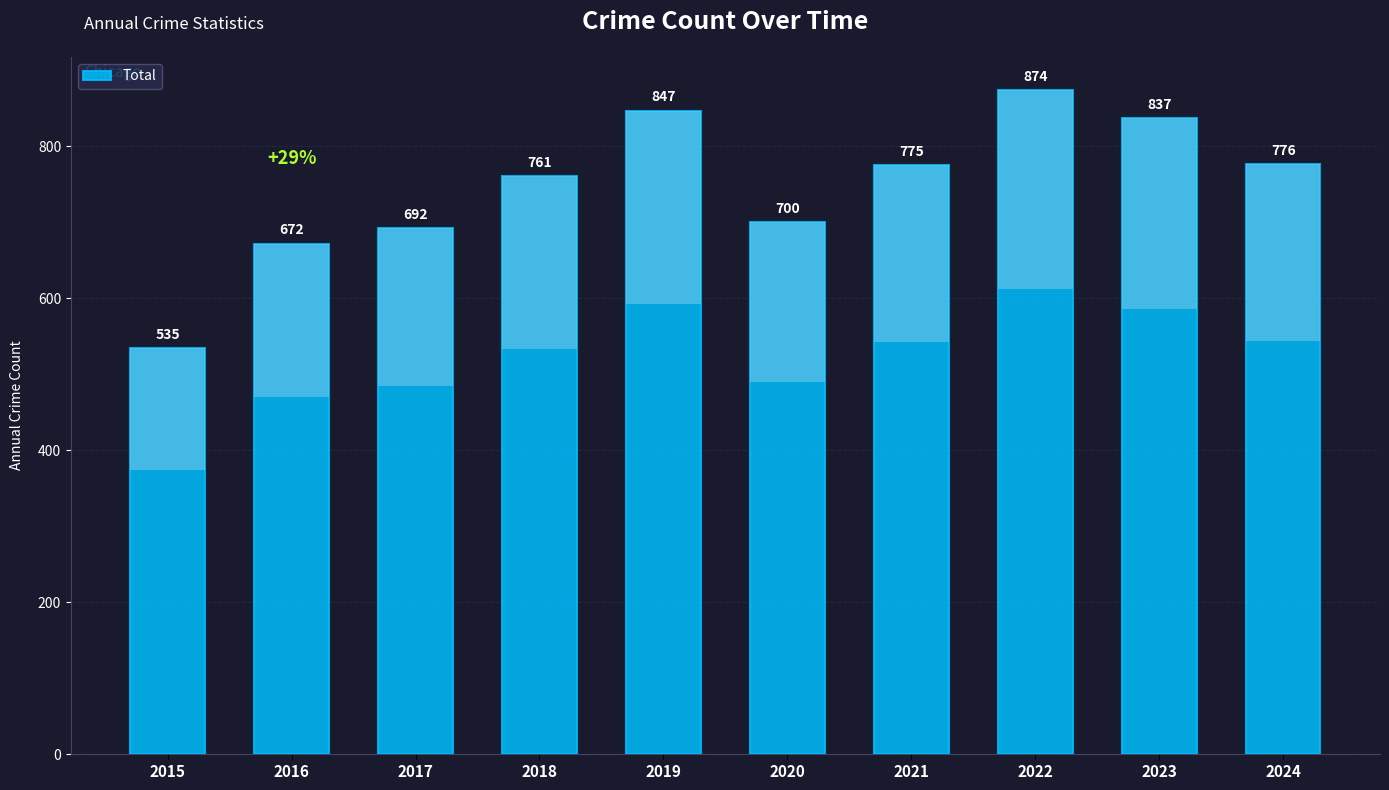

At which category does the chart reach its minimum across all series?

2015